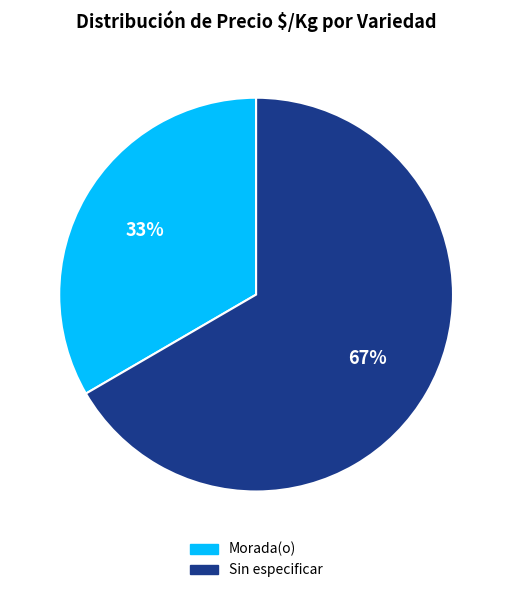

Does Sin especificar account for over 50% of the chart?

Yes